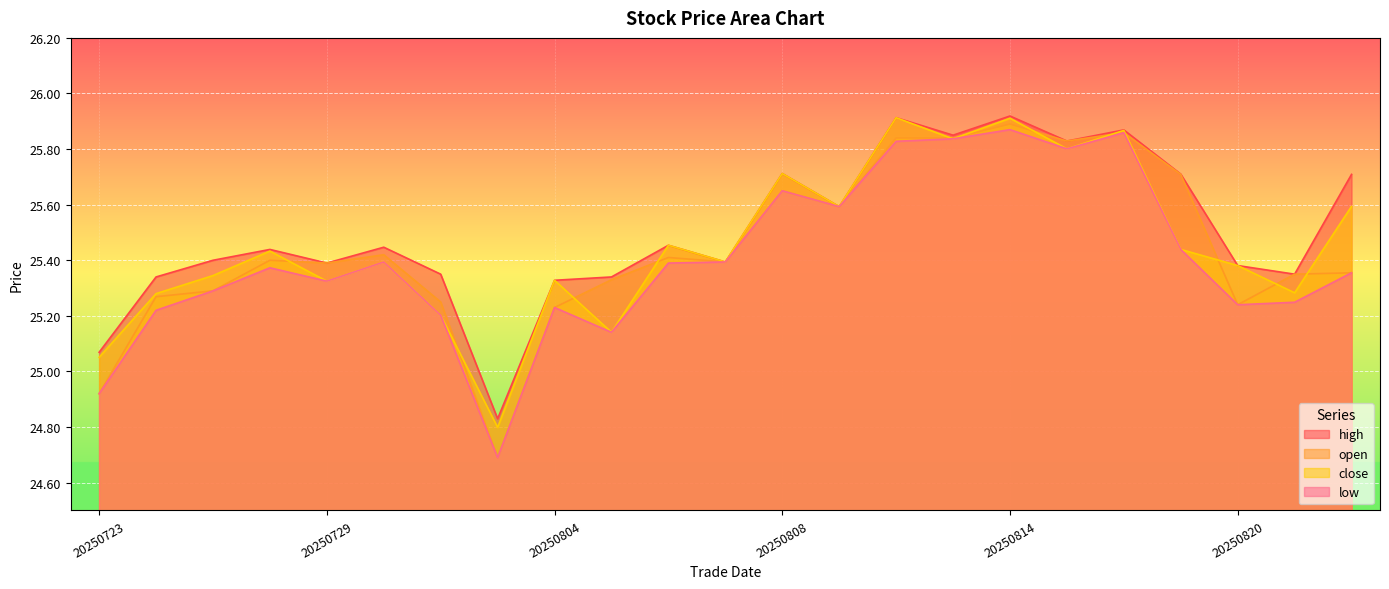

Reading left to right, extract all data points from this chart.

open: 24.9	25.3	25.3	25.4	25.4	25.4	25.2	24.7	25.2	25.3	25.4	25.4	25.6	25.6	25.8	25.8	25.9	25.8	25.9	25.7	25.2	25.4	25.4
close: 25.1	25.3	25.3	25.4	25.3	25.4	25.2	24.8	25.3	25.1	25.5	25.4	25.7	25.6	25.9	25.8	25.9	25.8	25.9	25.4	25.4	25.3	25.6
high: 25.1	25.3	25.4	25.4	25.4	25.4	25.4	24.8	25.3	25.3	25.5	25.4	25.7	25.6	25.9	25.9	25.9	25.8	25.9	25.7	25.4	25.4	25.7
low: 24.9	25.2	25.3	25.4	25.3	25.4	25.2	24.7	25.2	25.1	25.4	25.4	25.6	25.6	25.8	25.8	25.9	25.8	25.9	25.4	25.2	25.2	25.4